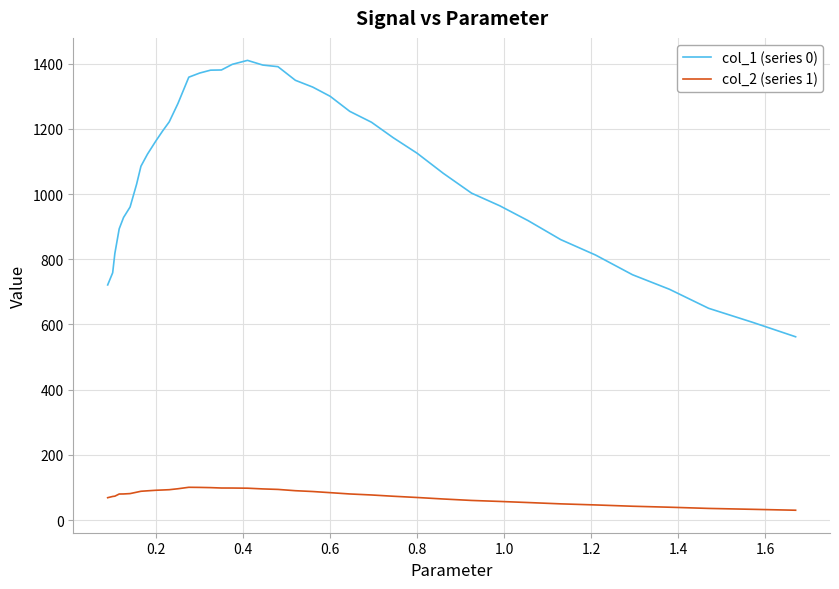

Rank the series by their average value, from lowest to highest.

col_2 (series 1), col_1 (series 0)